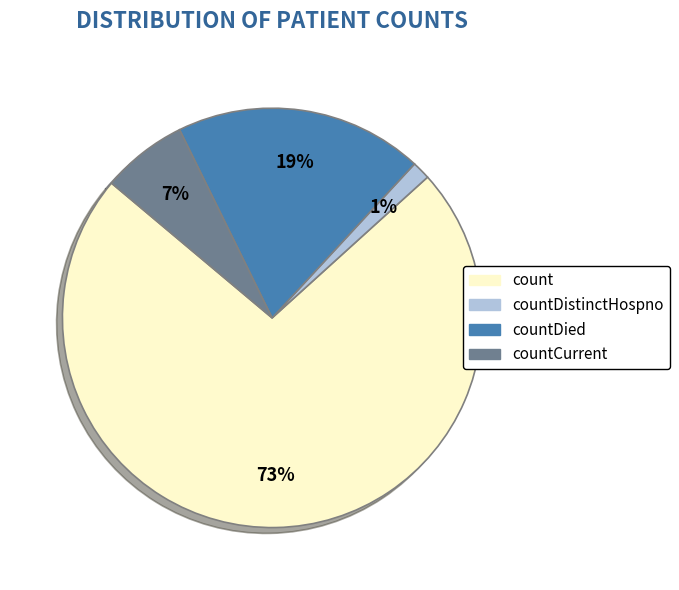

How many slices are in this pie chart?

4